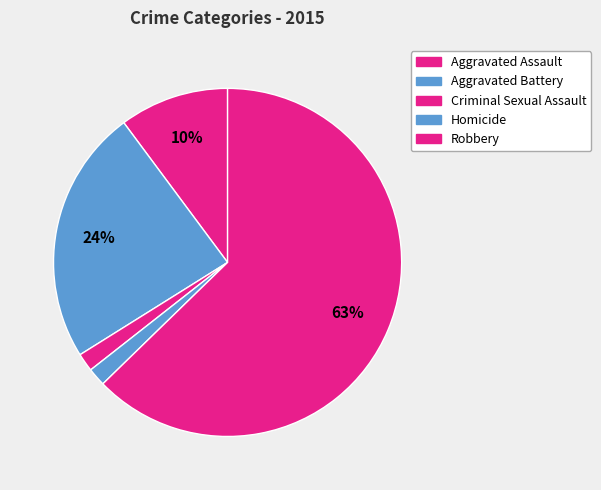

How many segments does this pie chart have?

5